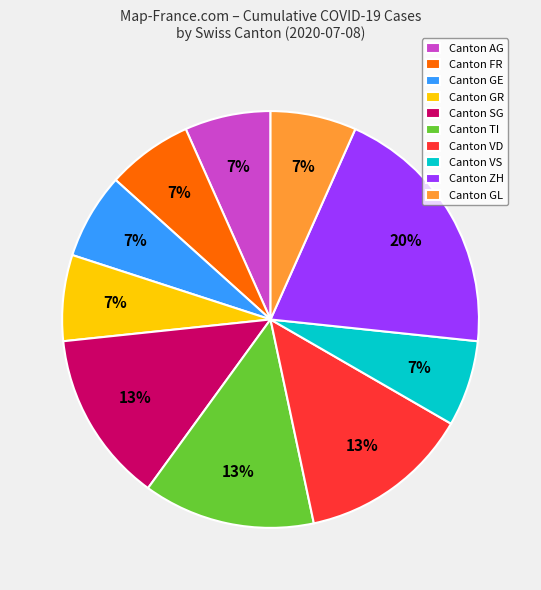

Is it true that Canton GE is 7% of the pie?

True